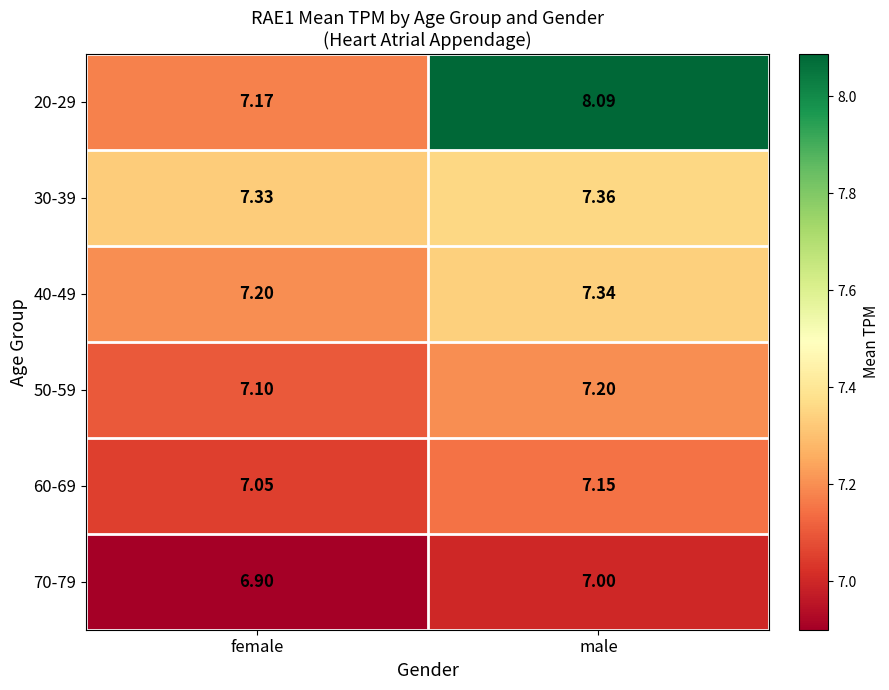

Which category has the highest value in the 50-59 series?

male